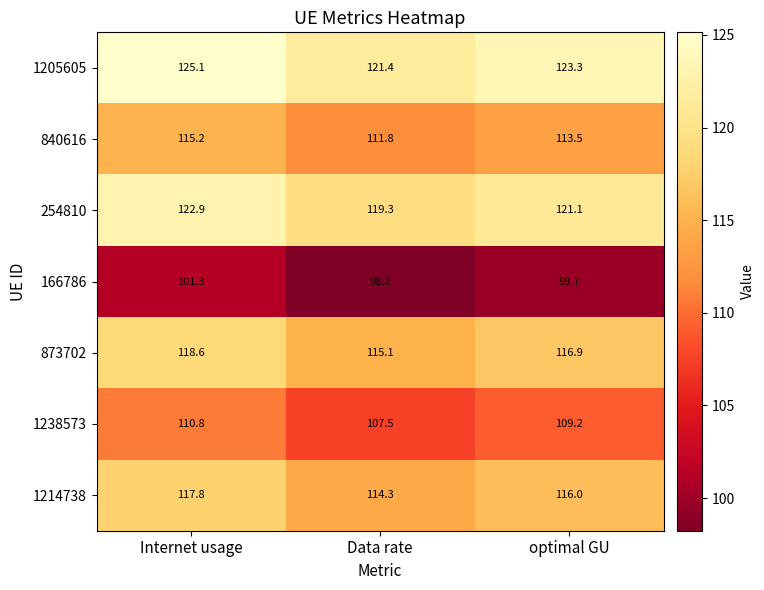

Reading left to right, what are all the values shown in this chart?

1205605: 125.1	121.4	123.3
840616: 115.2	111.8	113.5
254810: 122.9	119.3	121.1
166786: 101.3	98.2	99.7
873702: 118.6	115.1	116.9
1238573: 110.8	107.5	109.2
1214738: 117.8	114.3	116.0